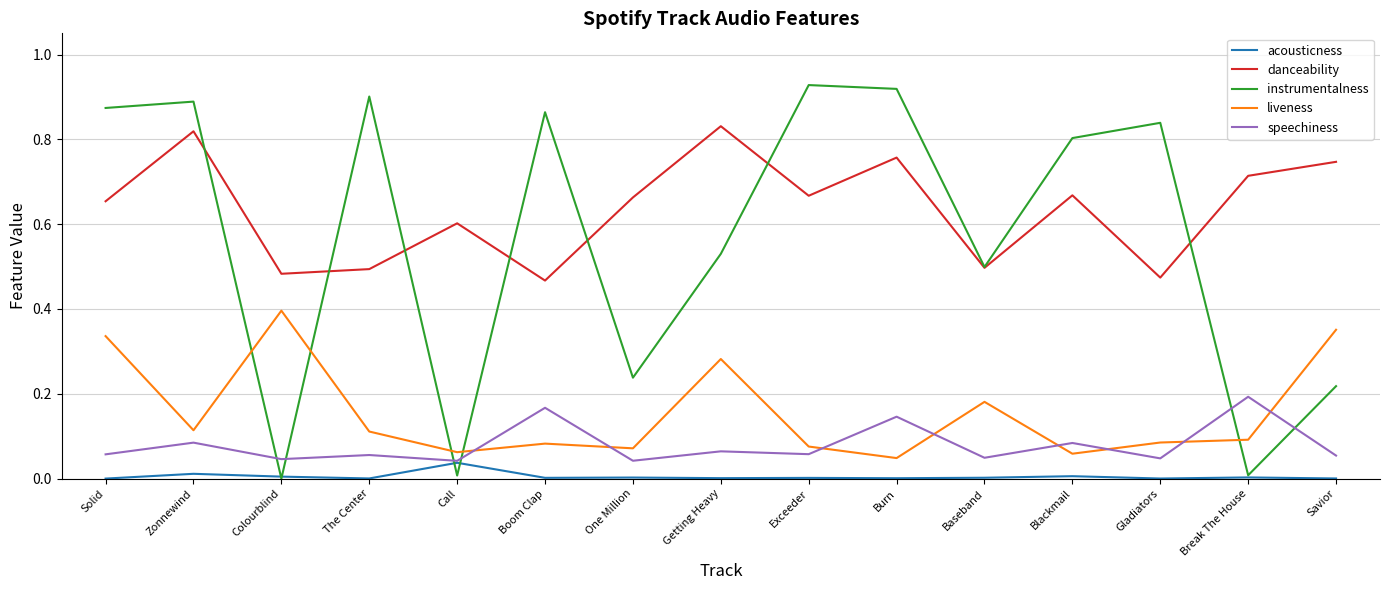

Rank the series at Getting Heavy from lowest to highest value.

acousticness, speechiness, liveness, instrumentalness, danceability